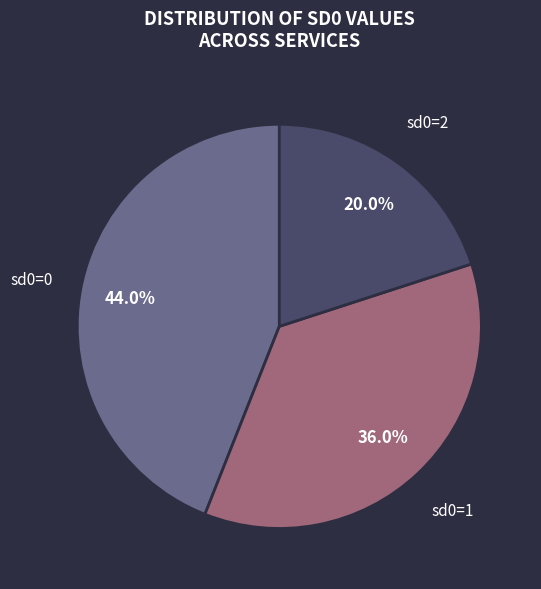

Count the number of slices in the pie.

3